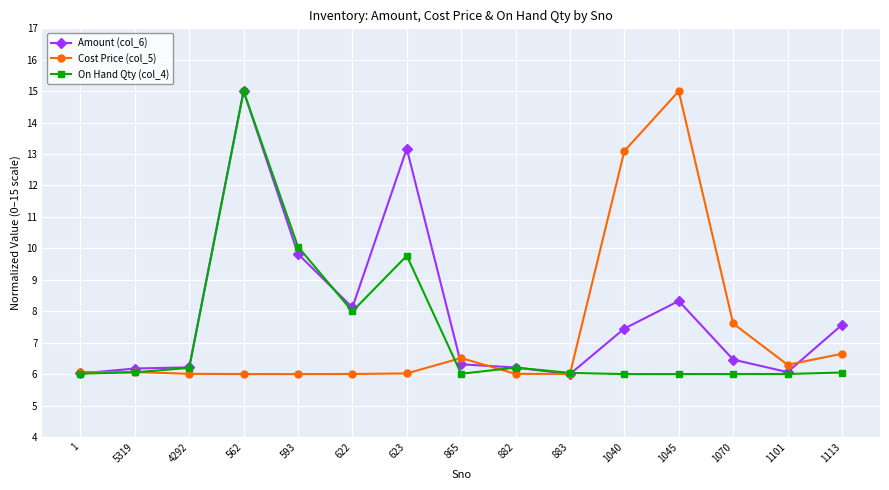

Rank the series at 1070 from highest to lowest value.

Cost Price (col_5), Amount (col_6), On Hand Qty (col_4)